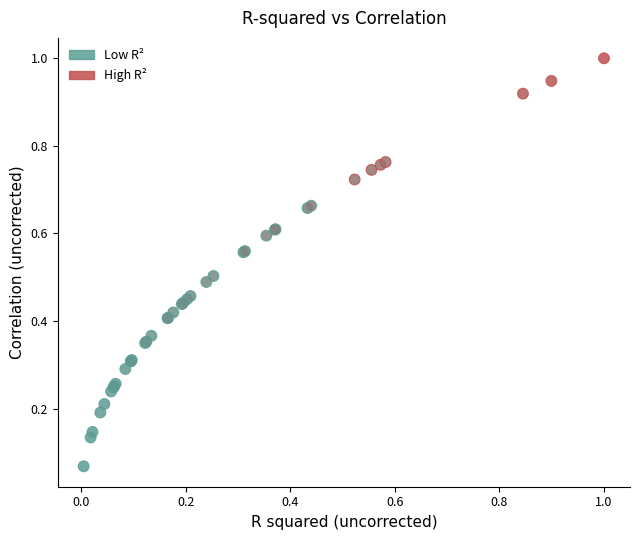

Which series reaches the maximum Y coordinate?

High R²